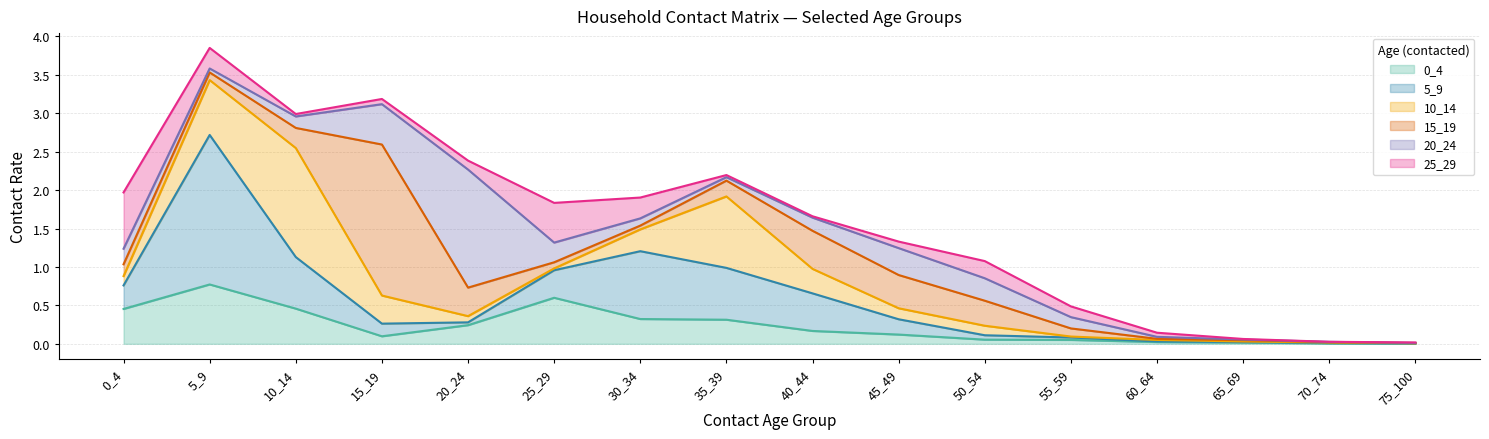

What are all the series names shown in the legend?

0_4, 5_9, 10_14, 15_19, 20_24, 25_29